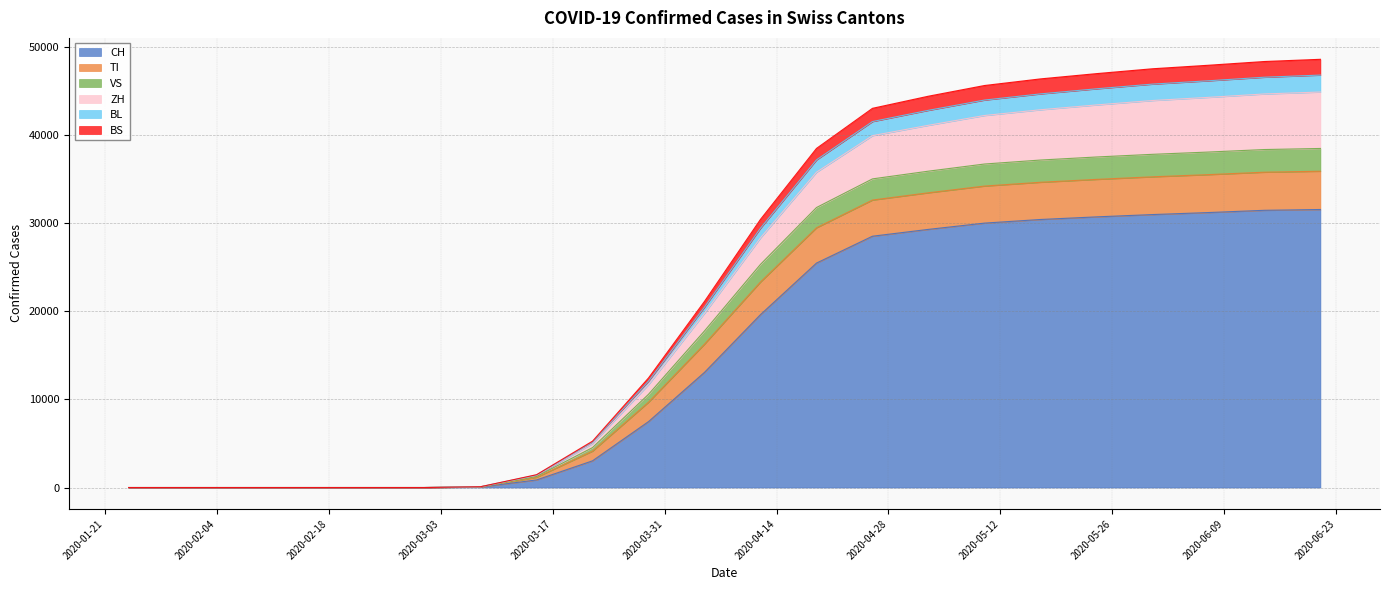

What position from the right is 2020-01-24?

19